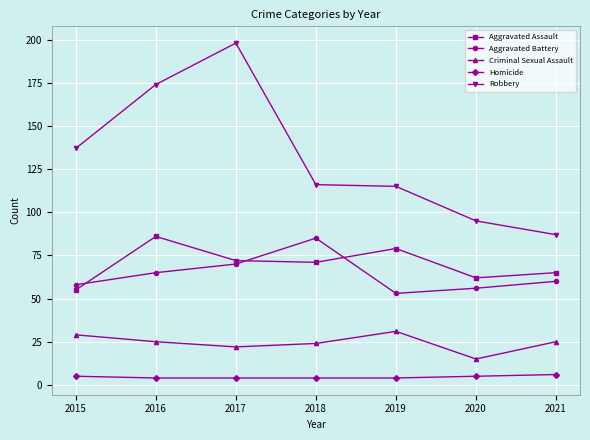

Which series has the largest total across all categories?

Robbery